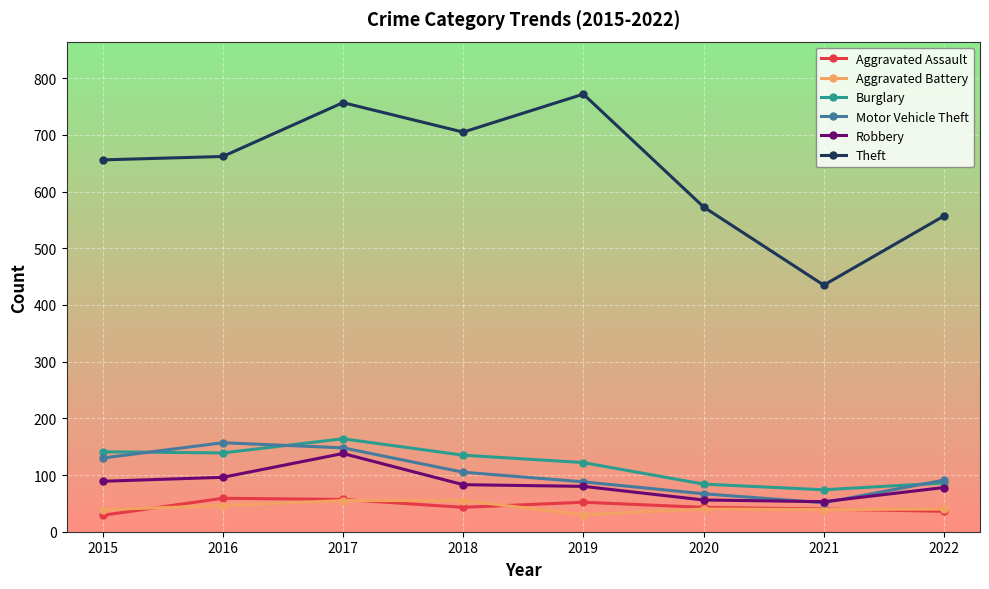

Which series has the largest range (max minus min)?

Theft